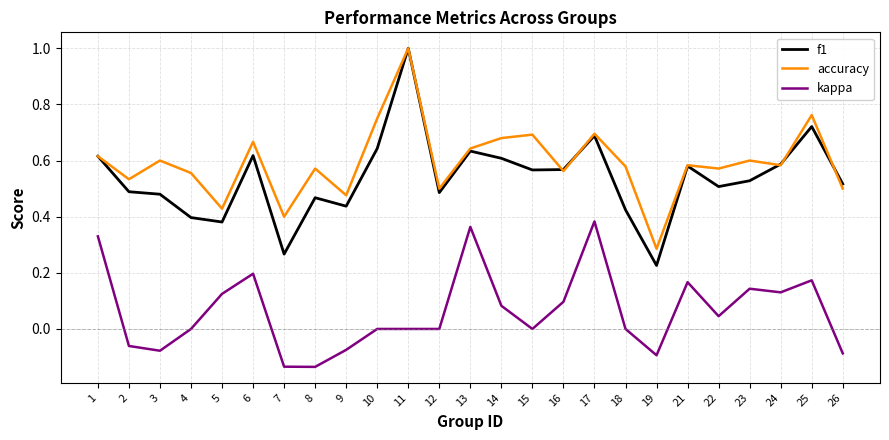

At which category is the sum across all series the highest?

11